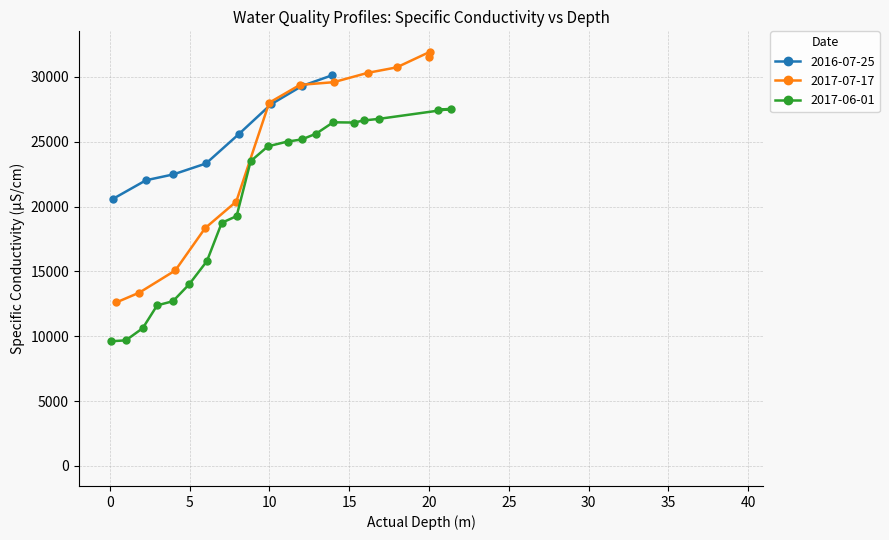

True or false: Temp (°C) and Specific Conductivity (μS/cm) cross at least once.

False